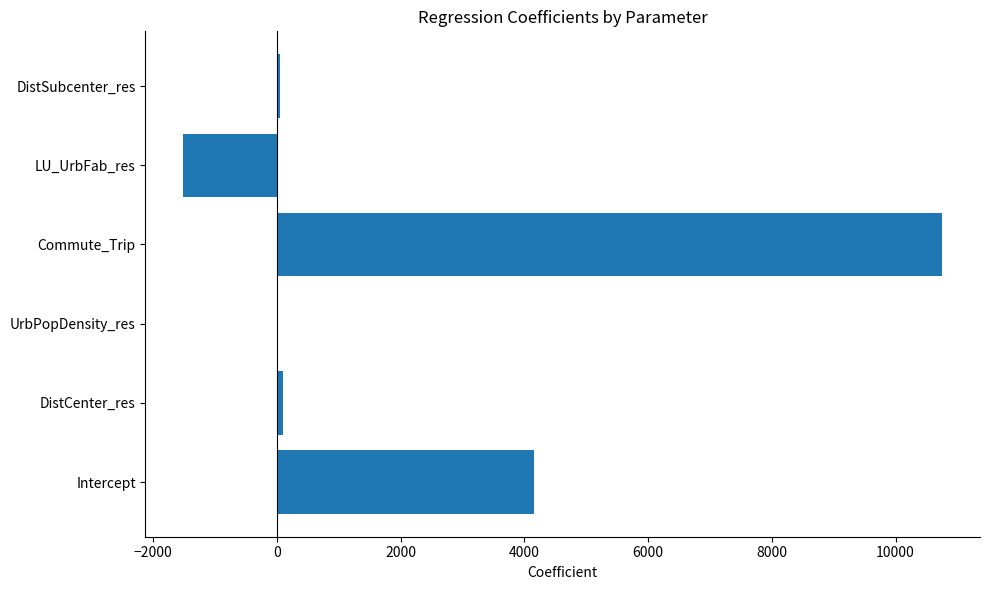

How many data points does each series have?

6